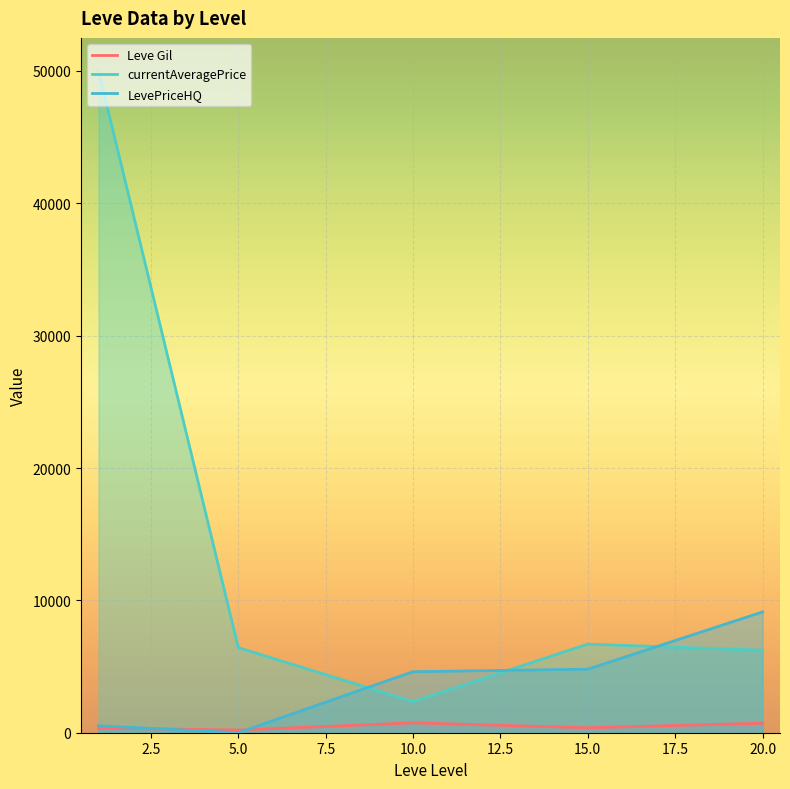

True or false: Leve Gil and currentAveragePrice cross at least once.

False